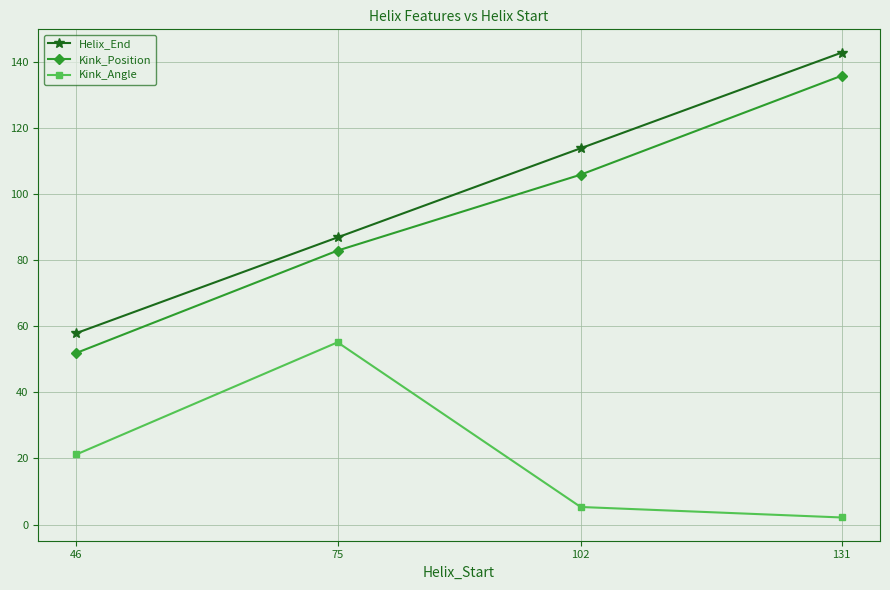

Is the value of Kink_Position at 102 greater than the value of Helix_End at 46?

Yes